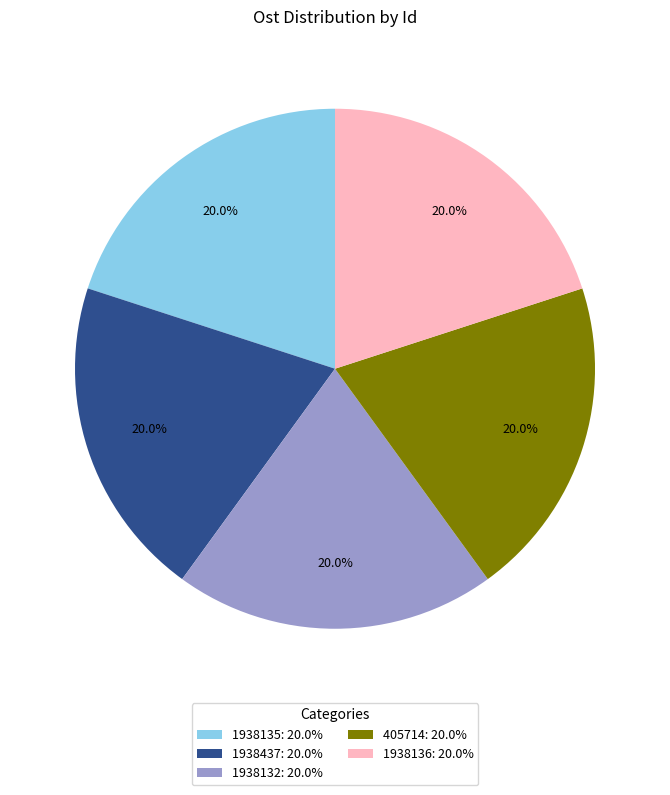

What is the ratio of the value at 1938132: 20.0% to the value at 1938136: 20.0%?

1.0